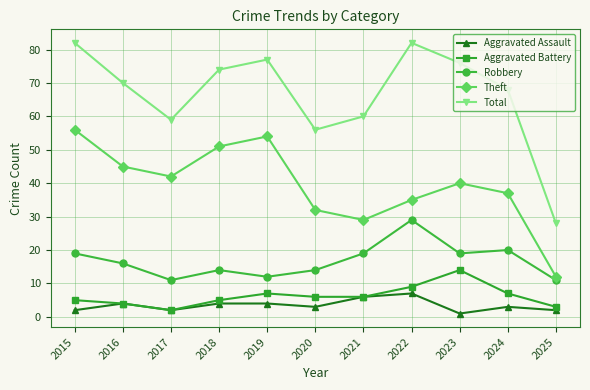

Reading right to left, extract all data points from this chart.

Aggravated Assault: 2025=2	2024=3	2023=1	2022=7	2021=6	2020=3	2019=4	2018=4	2017=2	2016=4	2015=2
Aggravated Battery: 2025=3	2024=7	2023=14	2022=9	2021=6	2020=6	2019=7	2018=5	2017=2	2016=4	2015=5
Robbery: 2025=11	2024=20	2023=19	2022=29	2021=19	2020=14	2019=12	2018=14	2017=11	2016=16	2015=19
Theft: 2025=12	2024=37	2023=40	2022=35	2021=29	2020=32	2019=54	2018=51	2017=42	2016=45	2015=56
Total: 2025=28	2024=68	2023=76	2022=82	2021=60	2020=56	2019=77	2018=74	2017=59	2016=70	2015=82